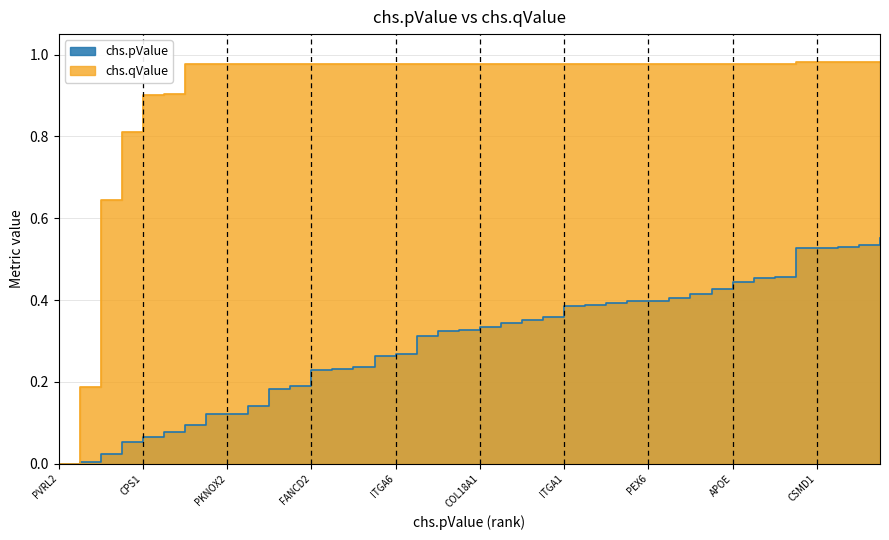

Rank the categories by chs.qValue value from highest to lowest.

ARHGAP20, CSMD1, CTNNA2, BCAS3, AFF1, EPHA4, NFIB, PKNOX2, CACNA1G, CRHR1, OFCC1, FANCD2, CR1, APOC1, ACE, ITGA6, TREML2, OSBPL7, MACROD2, COL18A1, MEF2C, GPC6, PCSK5, ITGA1, IL6R, SORL1, ABCA1, PEX6, PTK2B, BCHE, EDNRB, APOE, CLU, GAB2, LIPC, CPS1, CAMK4, TREM2, TOMM40, PVRL2